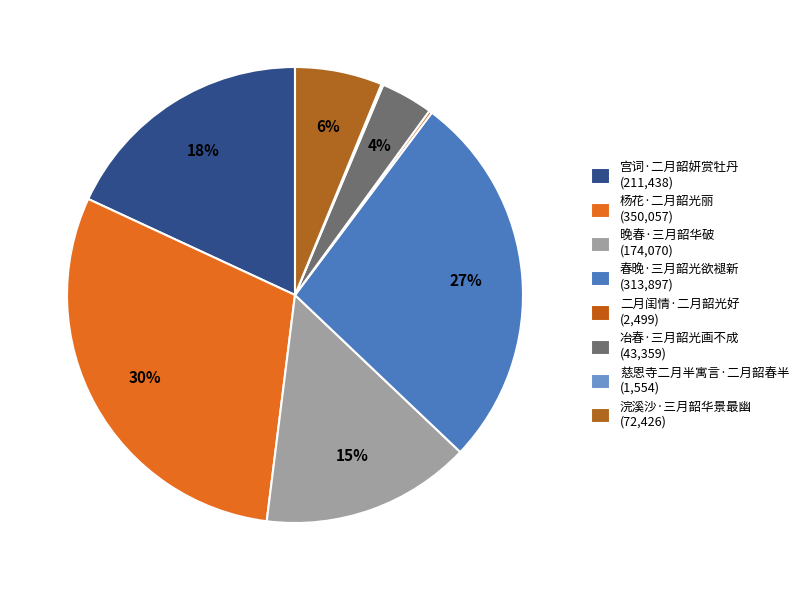

How many slices are in this pie chart?

8